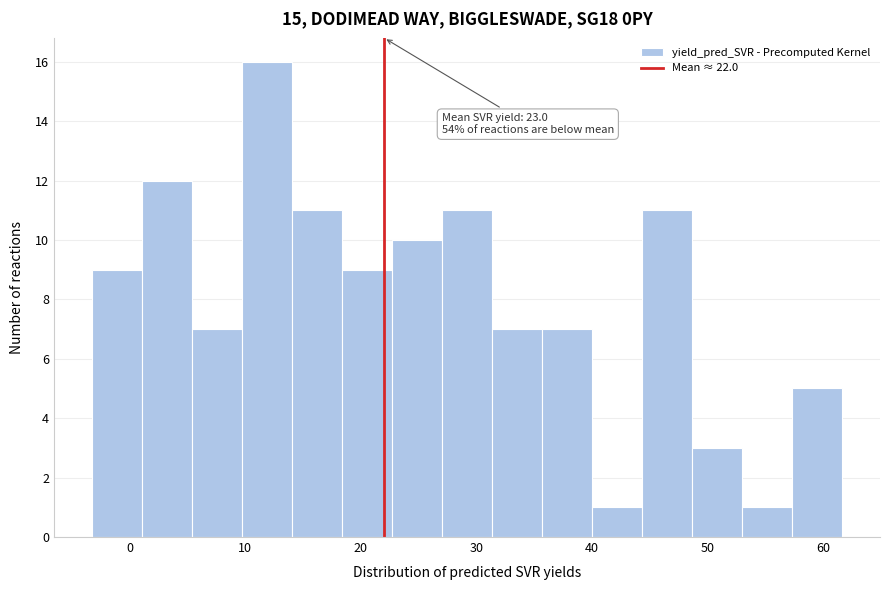

Over which range of the x-axis is the bar tallest?

10 to 14